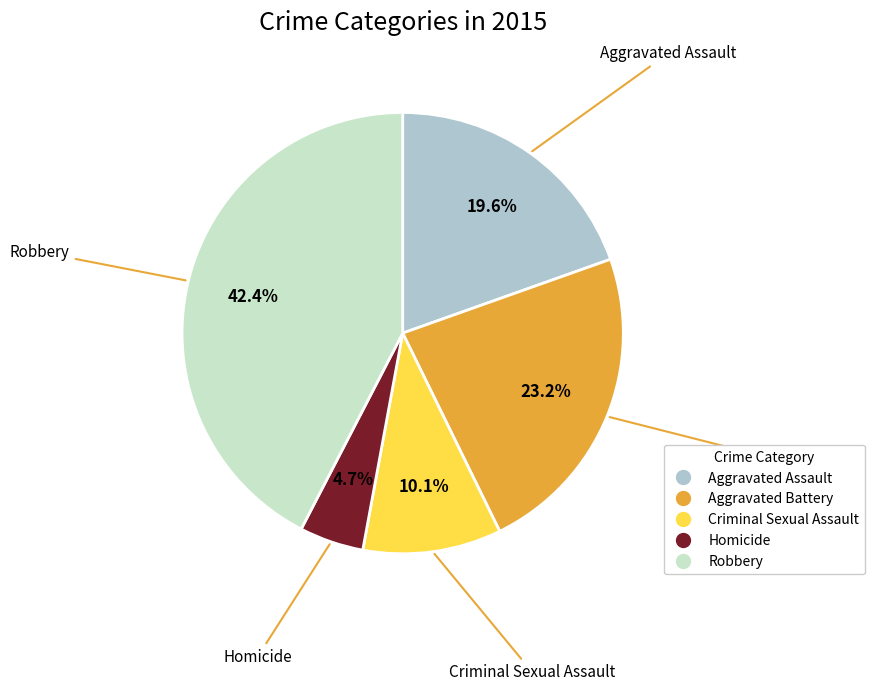

Is there a majority slice in this chart?

No